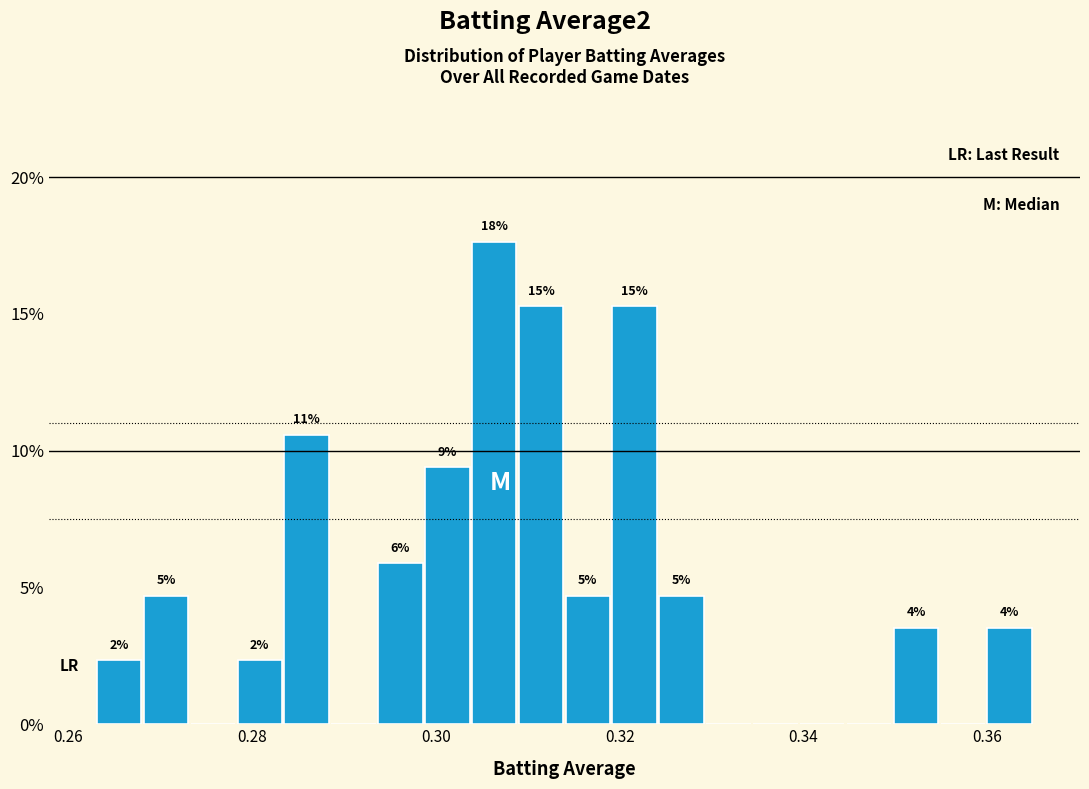

Around what value on the x-axis is the tallest bar? Give the approximate position of its centre, as read against the axis.

0.306